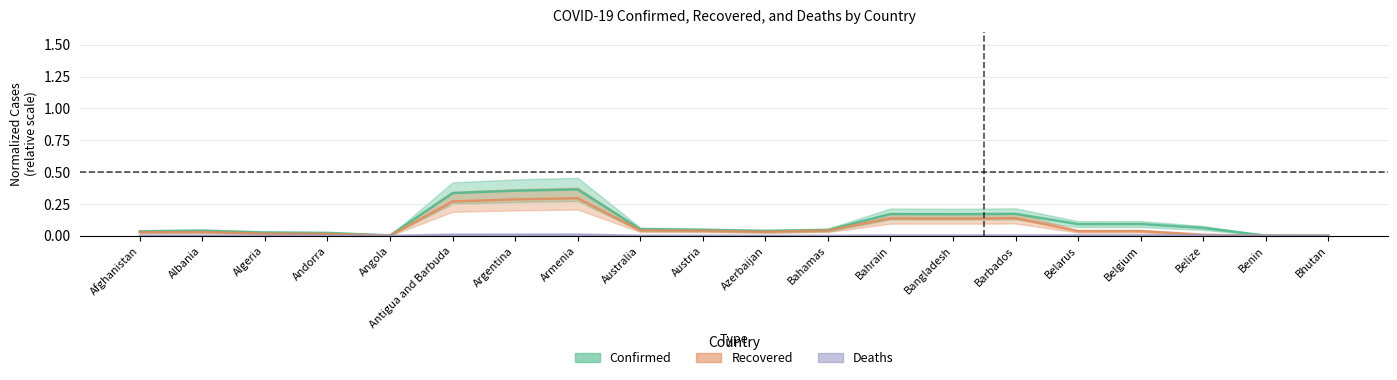

Does the chart have visible grid lines?

Yes